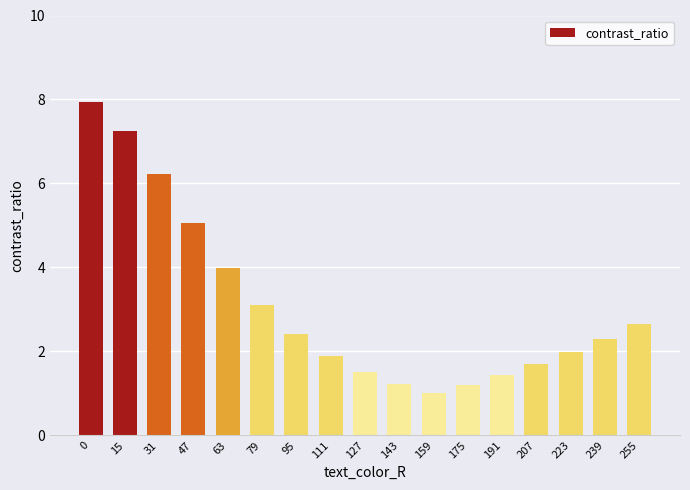

Reading right to left, list all the values displayed in this chart.

2.6	2.3	2.0	1.7	1.4	1.2	1.0	1.2	1.5	1.9	2.4	3.1	4.0	5.1	6.2	7.2	7.9